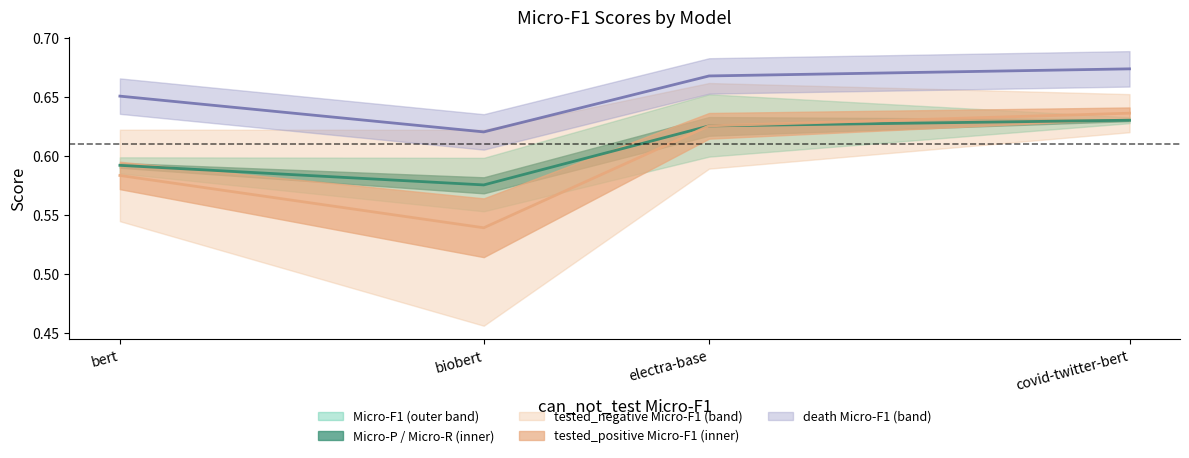

What is the total value across all series at bert?

1.8